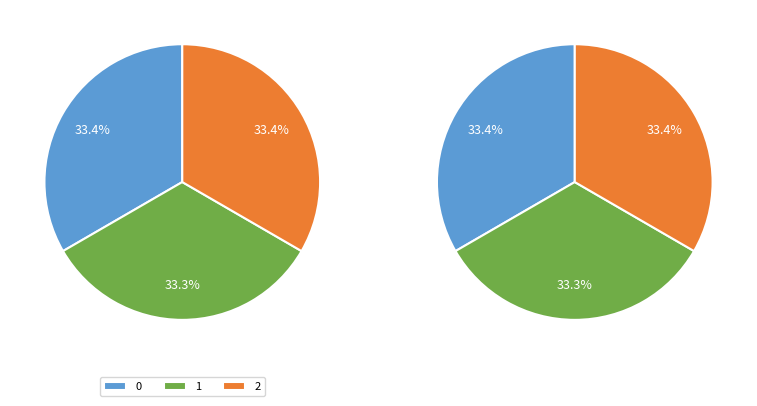

True or false: 0 accounts for 33% of the total.

True